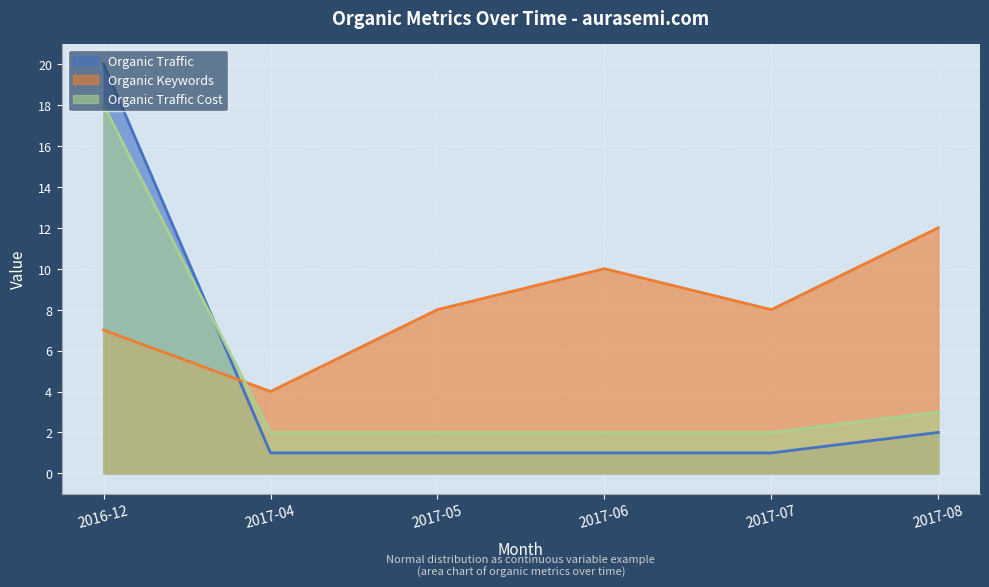

True or false: Organic Traffic has more than 1 points higher than both neighbors.

False